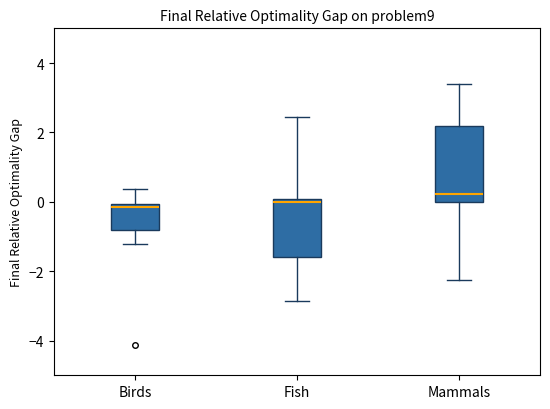

Reading left to right, transcribe this box plot: for each box, give where its median line is, the range the box spans, and where its two whiskers end, as read against the y-axis. The values are not printed on the chart, so give them approximately, as read against the axis.

Birds: median -0.2, box -0.8 to 0.0, whiskers -1.2 to 0.4
Fish: median 0.0 (just below the box's upper edge), box -1.6 to 0.0, whiskers -2.8 to 2.4
Mammals: median 0.2, box 0.0 to 2.2, whiskers -2.2 to 3.4